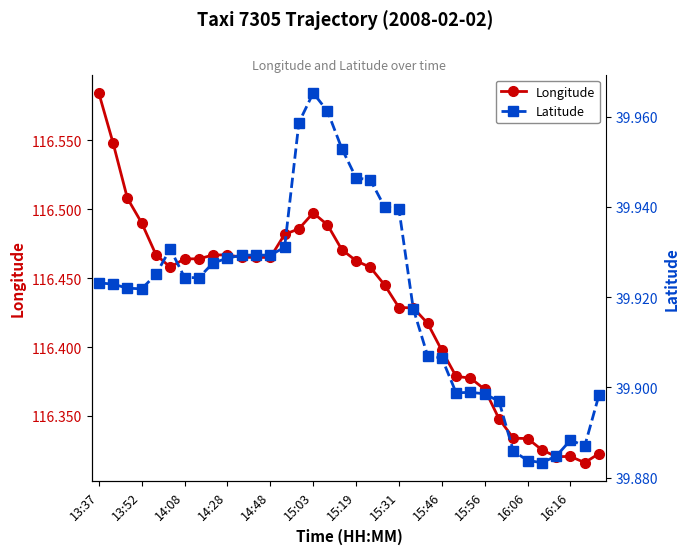

The Longitude series shows 81.5 at 13:52. True or false?

False